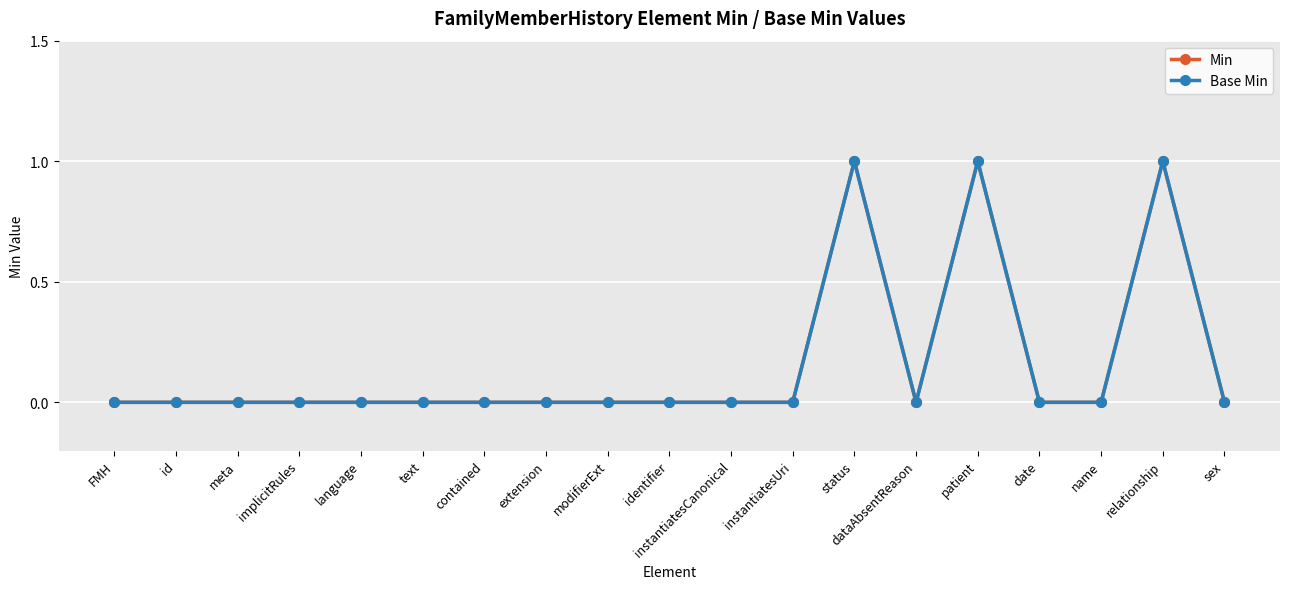

Does the chart have visible grid lines?

Yes